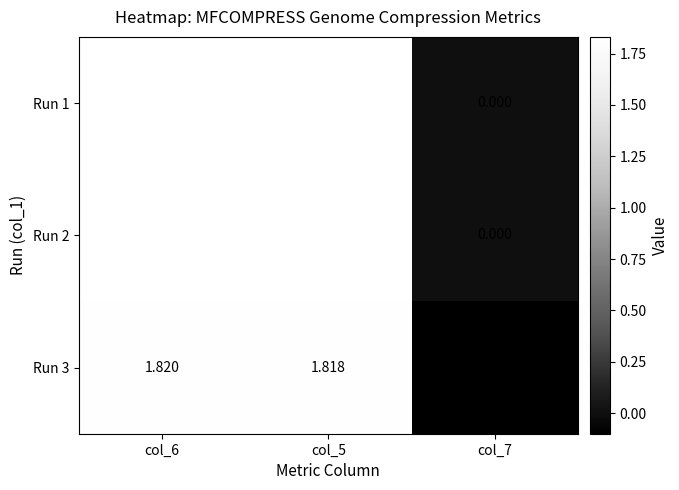

How many values in Run 1 are above zero?

2